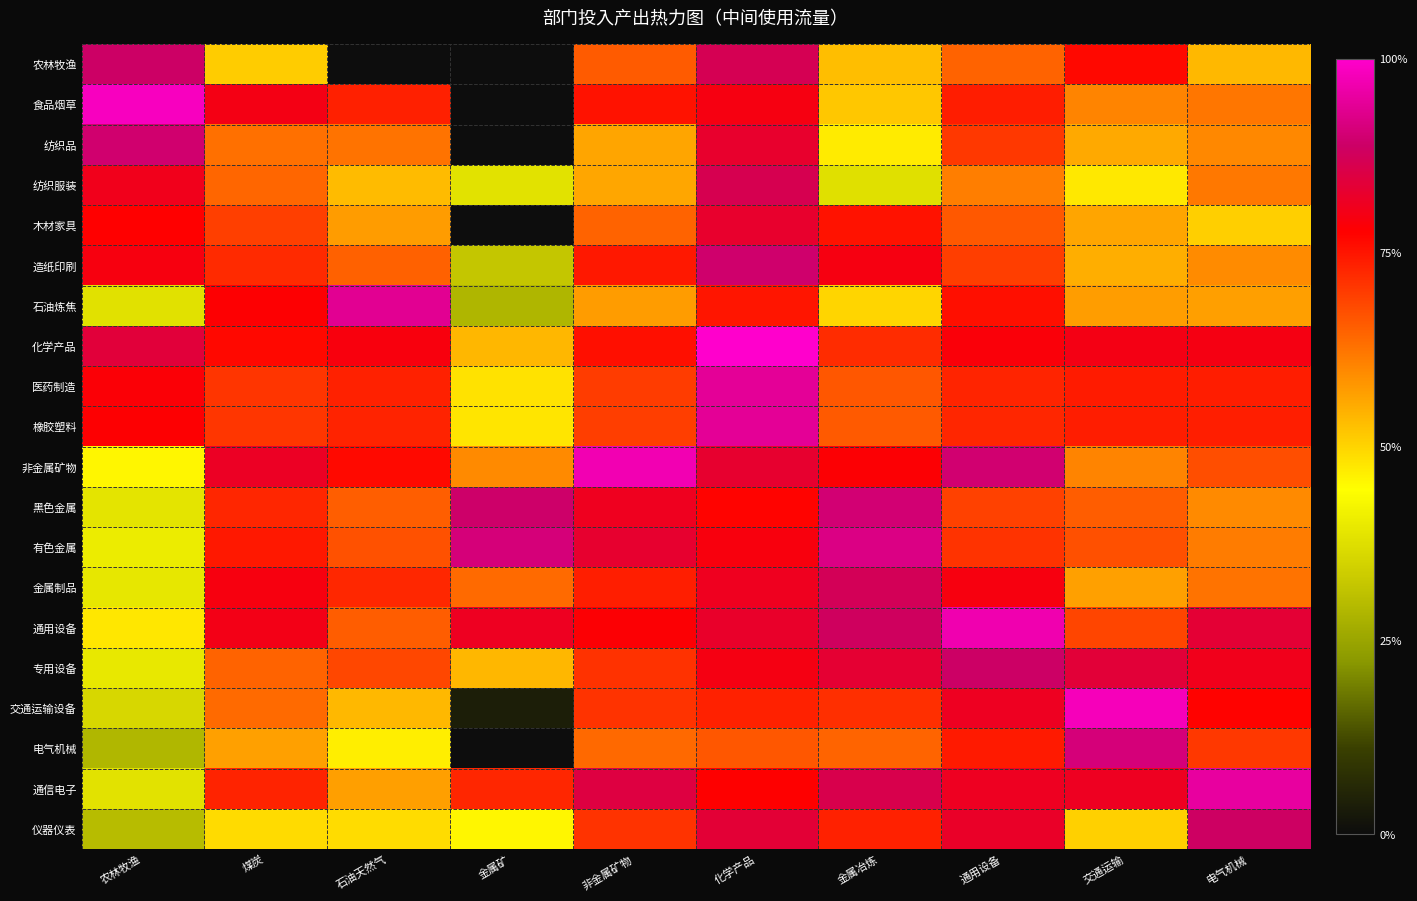

Reading left to right, what are all the values shown in this chart?

农林牧渔: 农林牧渔=15.9	煤炭=9.1	石油天然气=0.0	金属矿=0.0	非金属矿物=11.7	化学产品=15.5	金属冶炼=9.4	通用设备=11.6	交通运输=13.7	电气机械=9.6
食品烟草: 农林牧渔=17.6	煤炭=14.3	石油天然气=13.1	金属矿=0.0	非金属矿物=13.5	化学产品=14.2	金属冶炼=9.2	通用设备=13.2	交通运输=10.8	电气机械=11.1
纺织品: 农林牧渔=16.0	煤炭=11.3	石油天然气=11.2	金属矿=0.0	非金属矿物=10.0	化学产品=14.8	金属冶炼=8.4	通用设备=12.6	交通运输=9.9	电气机械=10.7
纺织服装: 农林牧渔=14.4	煤炭=11.5	石油天然气=9.5	金属矿=6.8	非金属矿物=10.0	化学产品=15.4	金属冶炼=6.8	通用设备=10.9	交通运输=8.5	电气机械=11.1
木材家具: 农林牧渔=13.9	煤炭=12.4	石油天然气=10.2	金属矿=0.0	非金属矿物=11.6	化学产品=14.8	金属冶炼=13.5	通用设备=11.8	交通运输=10.1	电气机械=9.1
造纸印刷: 农林牧渔=14.2	煤炭=12.9	石油天然气=11.6	金属矿=5.7	非金属矿物=13.3	化学产品=16.0	金属冶炼=14.2	通用设备=12.5	交通运输=9.8	电气机械=10.6
石油炼焦: 农林牧渔=6.8	煤炭=14.0	石油天然气=16.8	金属矿=5.1	非金属矿物=10.3	化学产品=13.4	金属冶炼=8.9	通用设备=13.5	交通运输=10.2	电气机械=10.2
化学产品: 农林牧渔=15.0	煤炭=13.7	石油天然气=14.2	金属矿=9.6	非金属矿物=13.5	化学产品=17.9	金属冶炼=12.9	通用设备=14.1	交通运输=14.3	电气机械=14.3
医药制造: 农林牧渔=14.0	煤炭=12.7	石油天然气=13.1	金属矿=8.6	非金属矿物=12.5	化学产品=16.8	金属冶炼=11.8	通用设备=13.0	交通运输=13.3	电气机械=13.2
橡胶塑料: 农林牧渔=14.0	煤炭=12.6	石油天然气=13.1	金属矿=8.5	非金属矿物=12.4	化学产品=16.8	金属冶炼=11.8	通用设备=13.0	交通运输=13.2	电气机械=13.2
非金属矿物: 农林牧渔=8.2	煤炭=14.6	石油天然气=13.7	金属矿=10.7	非金属矿物=17.4	化学产品=14.8	金属冶炼=14.0	通用设备=16.1	交通运输=10.8	电气机械=12.1
黑色金属: 农林牧渔=6.9	煤炭=13.0	石油天然气=11.7	金属矿=15.9	非金属矿物=14.5	化学产品=13.8	金属冶炼=16.1	通用设备=12.4	交通运输=11.7	电气机械=10.7
有色金属: 农林牧渔=7.2	煤炭=13.3	石油天然气=12.0	金属矿=16.3	非金属矿物=14.8	化学产品=14.1	金属冶炼=16.5	通用设备=12.7	交通运输=12.0	电气机械=11.0
金属制品: 农林牧渔=7.0	煤炭=14.2	石油天然气=13.0	金属矿=11.4	非金属矿物=13.2	化学产品=14.5	金属冶炼=15.6	通用设备=14.2	交通运输=10.2	电气机械=11.2
通用设备: 农林牧渔=8.5	煤炭=14.3	石油天然气=11.7	金属矿=14.6	非金属矿物=14.0	化学产品=14.7	金属冶炼=15.7	通用设备=17.3	交通运输=12.3	电气机械=14.9
专用设备: 农林牧渔=7.1	煤炭=11.6	石油天然气=12.2	金属矿=9.6	非金属矿物=12.7	化学产品=14.3	金属冶炼=14.9	通用设备=15.9	交通运输=15.0	电气机械=14.4
交通运输设备: 农林牧渔=6.4	煤炭=11.4	石油天然气=9.6	金属矿=0.7	非金属矿物=12.7	化学产品=13.1	金属冶炼=12.8	通用设备=14.5	交通运输=17.5	电气机械=13.8
电气机械: 农林牧渔=5.2	煤炭=10.1	石油天然气=8.3	金属矿=0.0	非金属矿物=11.4	化学产品=11.8	金属冶炼=11.5	通用设备=13.3	交通运输=16.3	电气机械=12.6
通信电子: 农林牧渔=6.8	煤炭=13.1	石油天然气=10.2	金属矿=13.0	非金属矿物=15.2	化学产品=13.9	金属冶炼=15.4	通用设备=14.5	交通运输=14.5	电气机械=17.0
仪器仪表: 农林牧渔=5.4	煤炭=8.8	石油天然气=8.8	金属矿=8.1	非金属矿物=12.7	化学产品=14.9	金属冶炼=13.1	通用设备=14.7	交通运输=9.0	电气机械=15.8